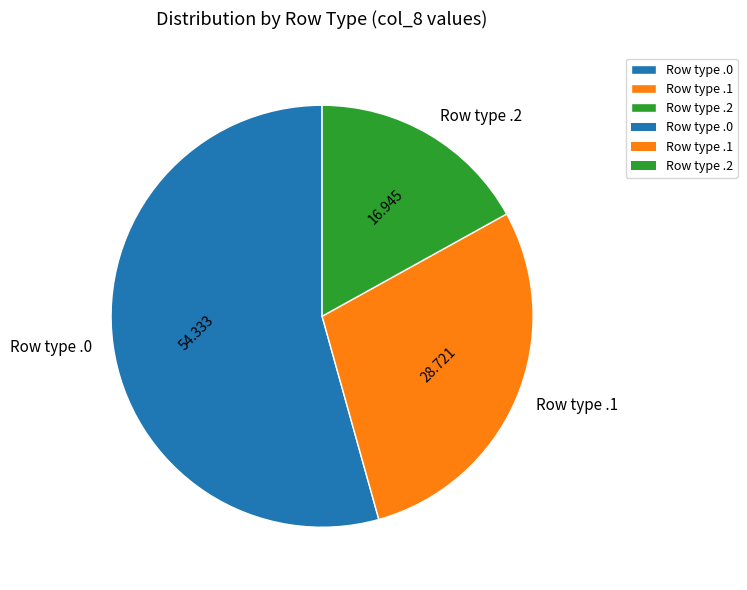

Count the number of slices in the pie.

3